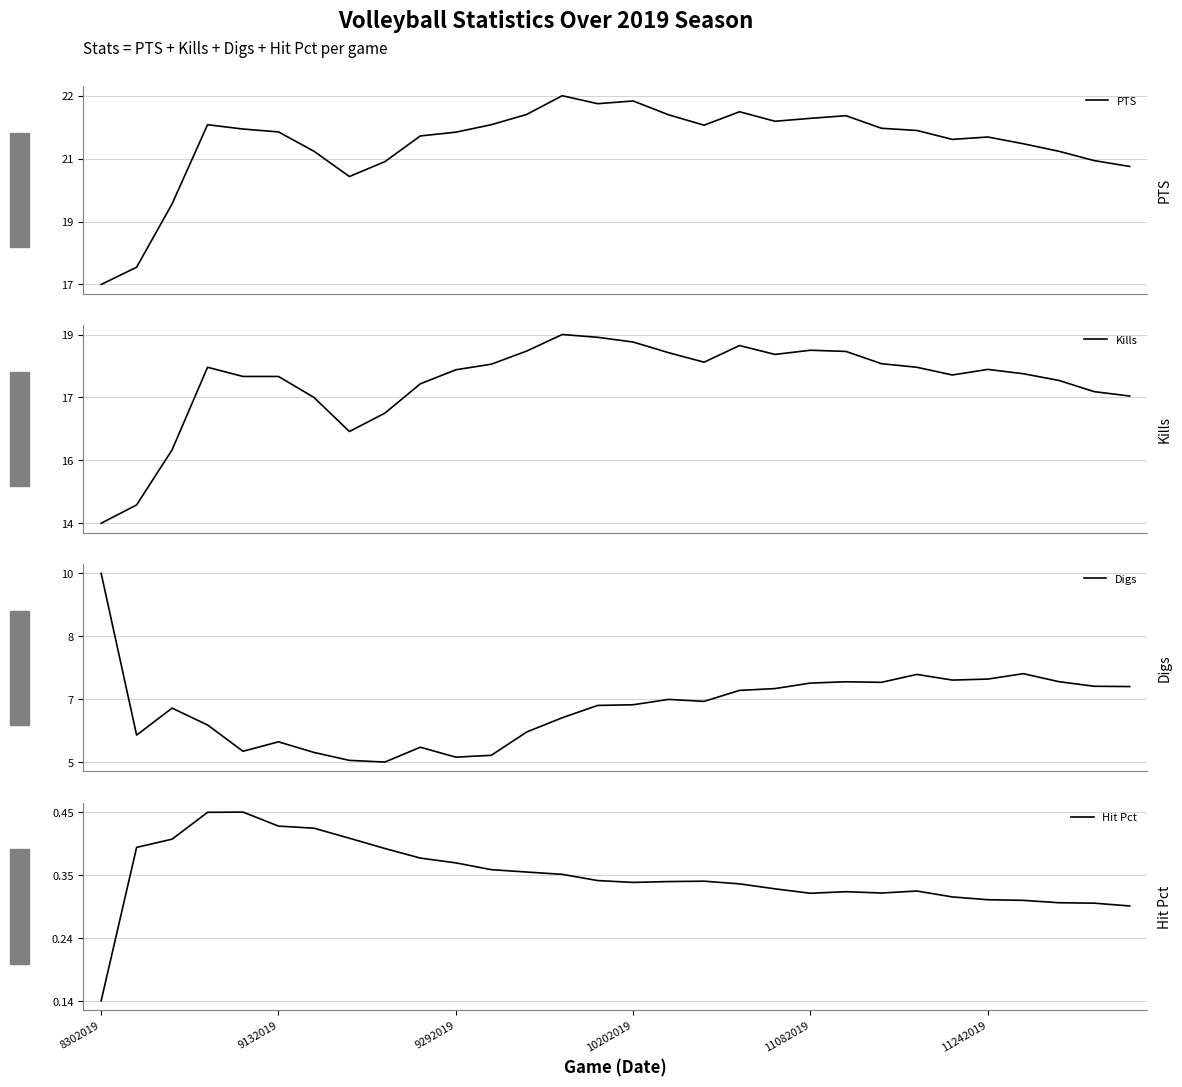

At which category does the chart reach its minimum across all series?

8302019